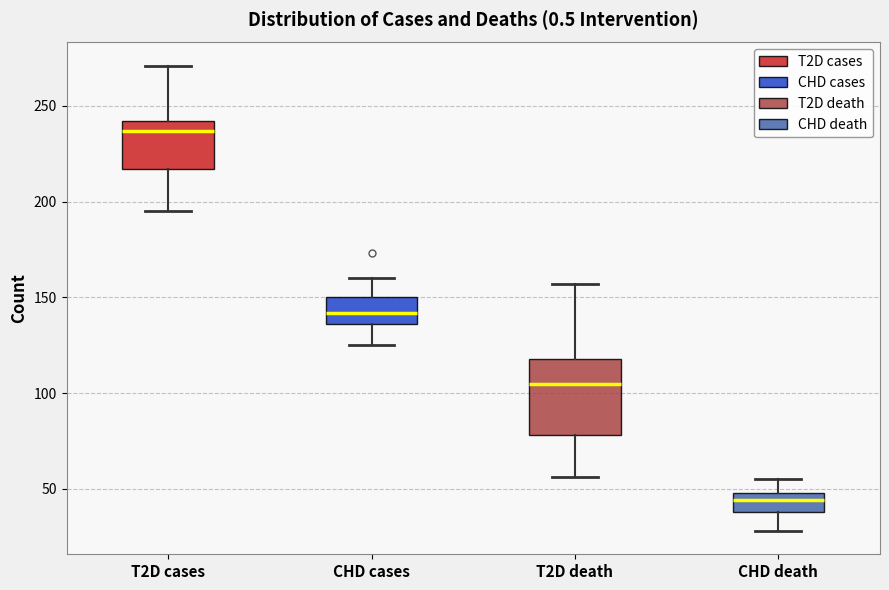

Reading left to right, transcribe this box plot: for each box, give where its median line is, the range the box spans, and where its two whiskers end, as read against the y-axis. The values are not printed on the chart, so give them approximately, as read against the axis.

T2D cases: median 235, box 215 to 240, whiskers 195 to 270
CHD cases: median 140, box 135 to 150, whiskers 125 to 160
T2D death: median 105, box 80 to 120, whiskers 55 to 155
CHD death: median 45, box 40 to 50, whiskers 30 to 55